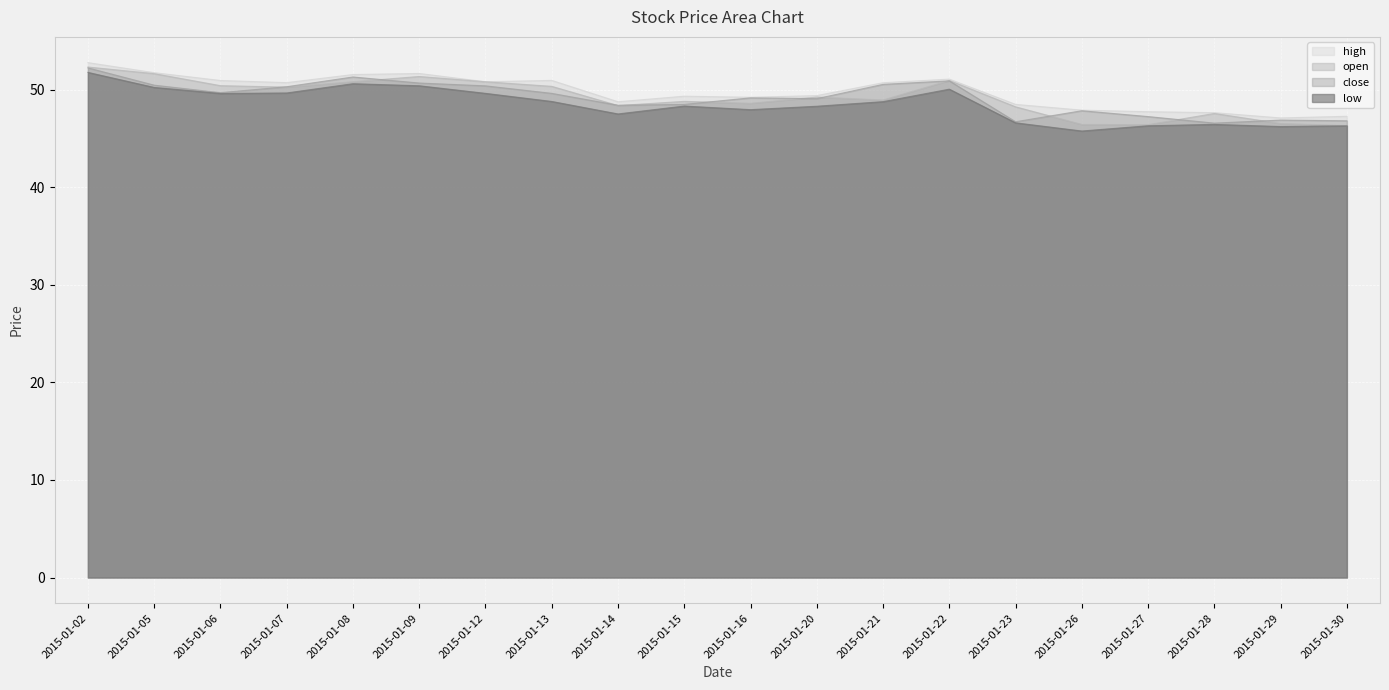

Is it true that low equals 50.1 at 2015-01-22?

True